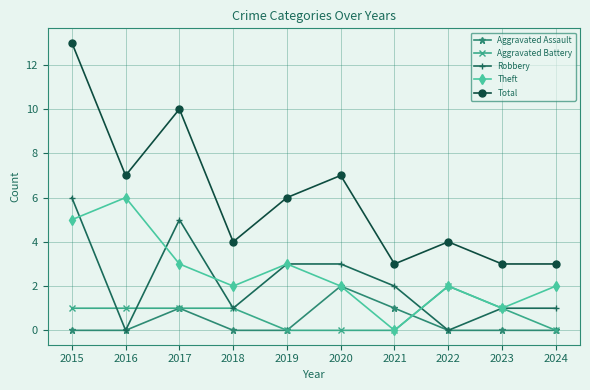

The Robbery series shows 1 at 2019. True or false?

False